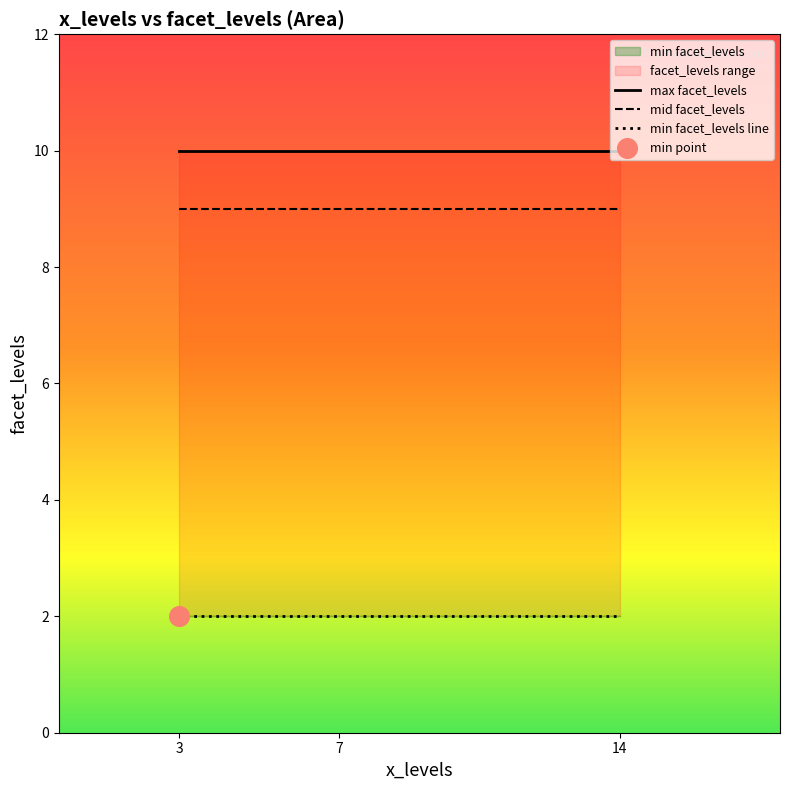

At which category is the sum across all series the highest?

3